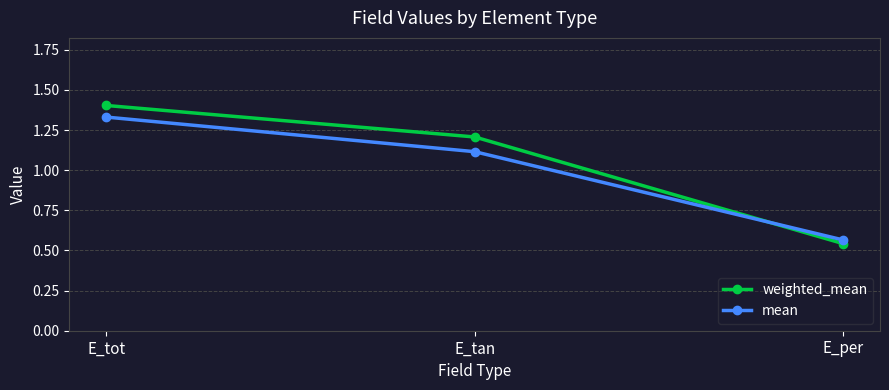

Rank the categories by weighted_mean value from lowest to highest.

E_per, E_tan, E_tot